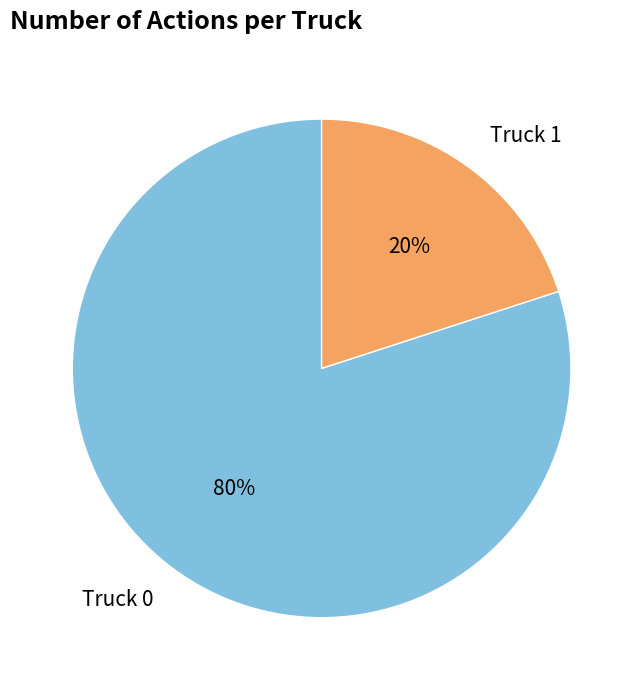

To the nearest percent, what is the average slice percentage?

50%